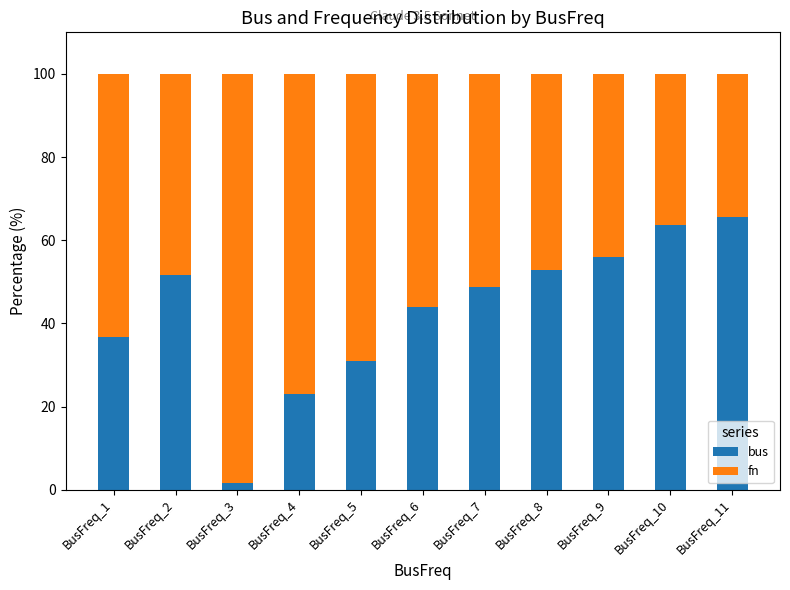

What is the highest value of the bus series?

65.5